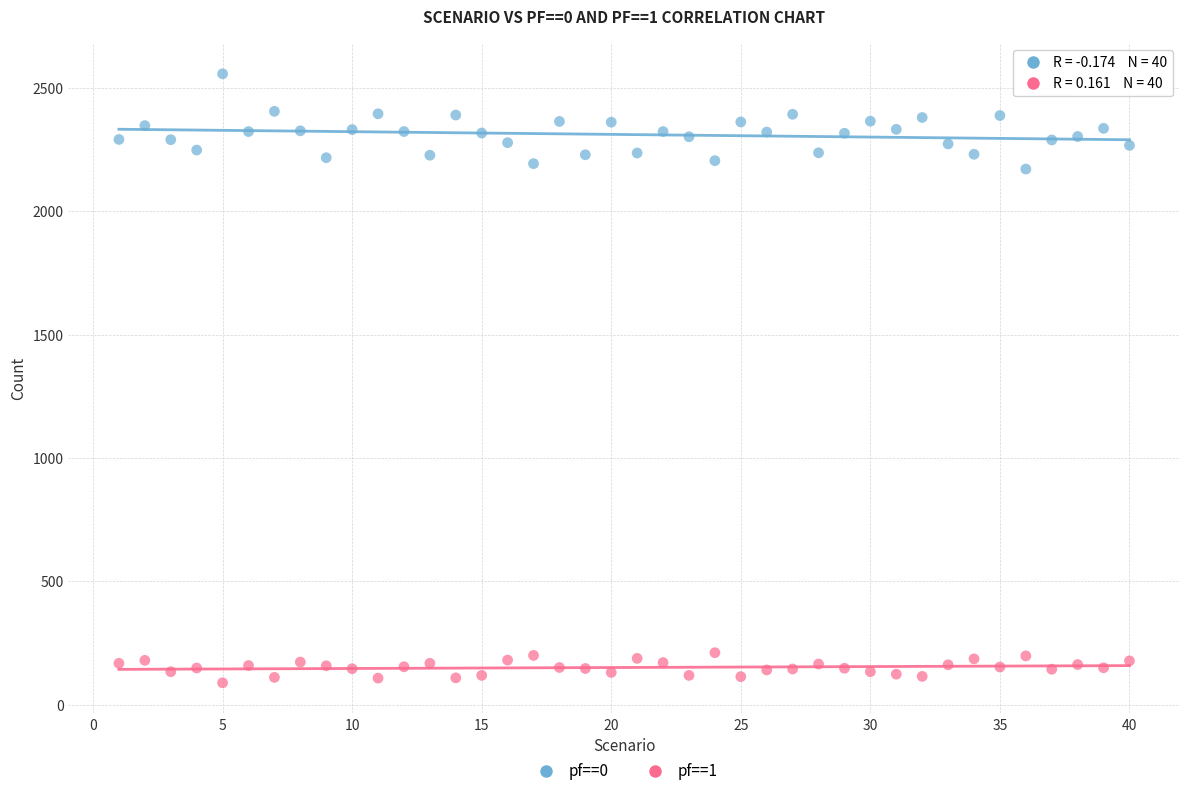

Which series reaches the maximum Y coordinate?

pf==0